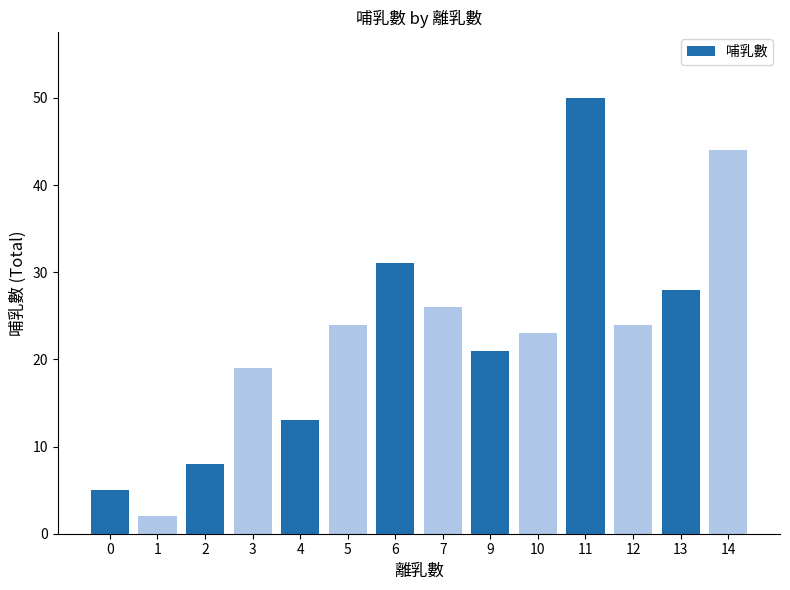

Reading left to right, list all the values displayed in this chart.

5	2	8	19	13	24	31	26	21	23	50	24	28	44